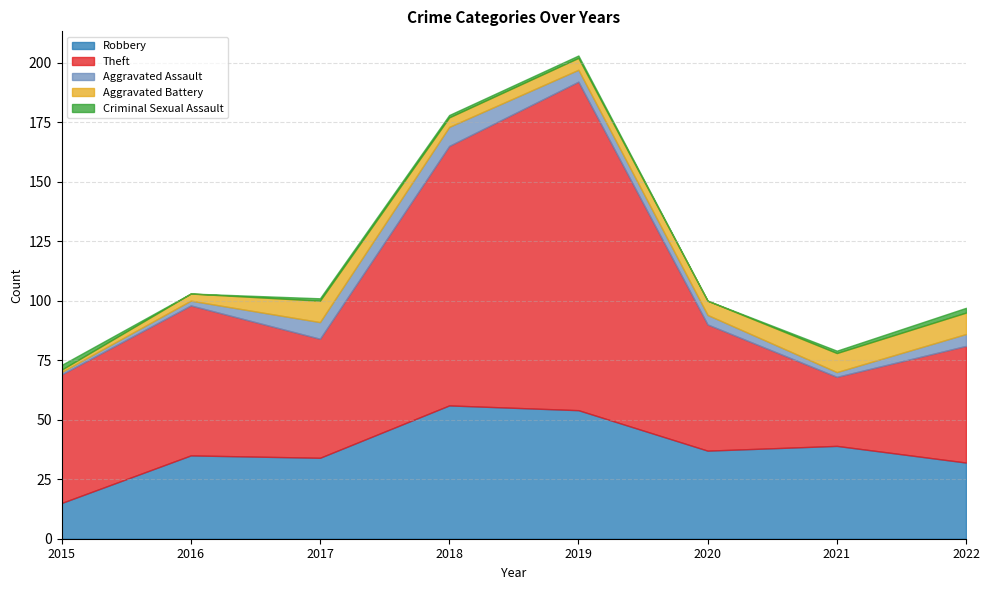

What is the value of the Aggravated Assault point at the 3rd from the left?

7